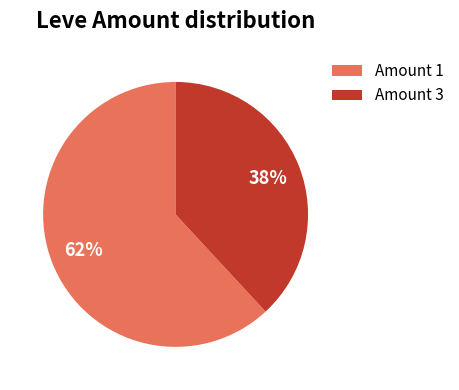

Is there a majority slice in this chart?

Yes